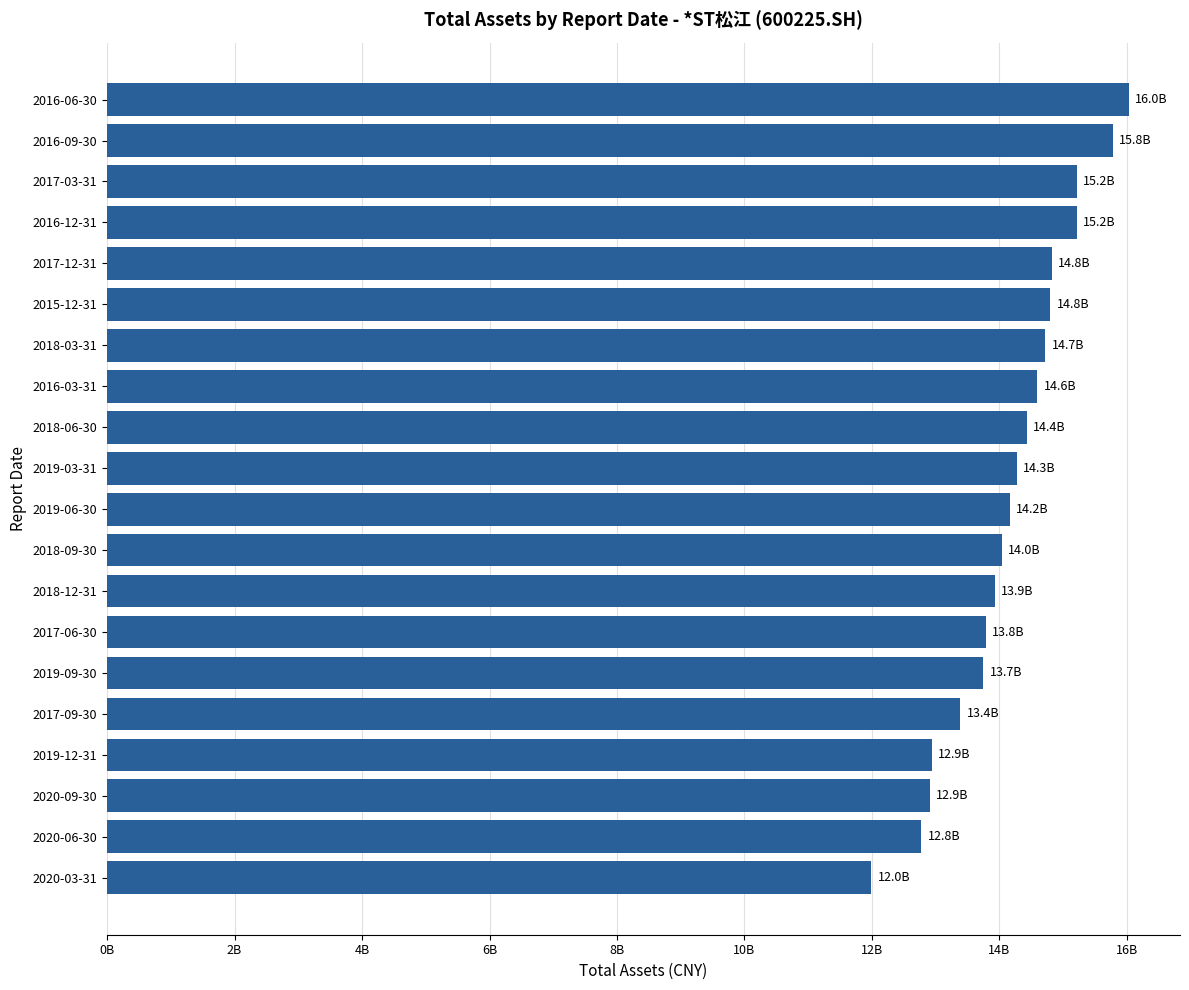

What is the maximum value shown in the chart?

16030613484.2